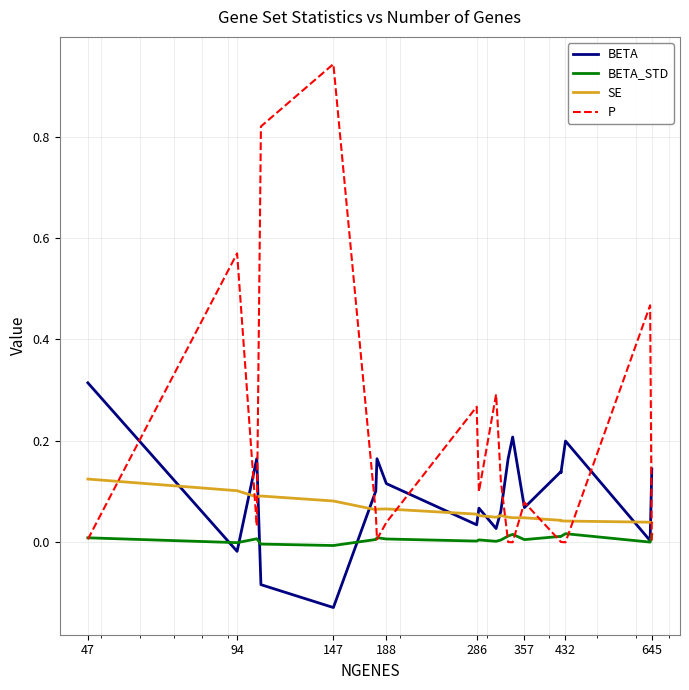

Is it true that SE equals 0.2 at 94?

False